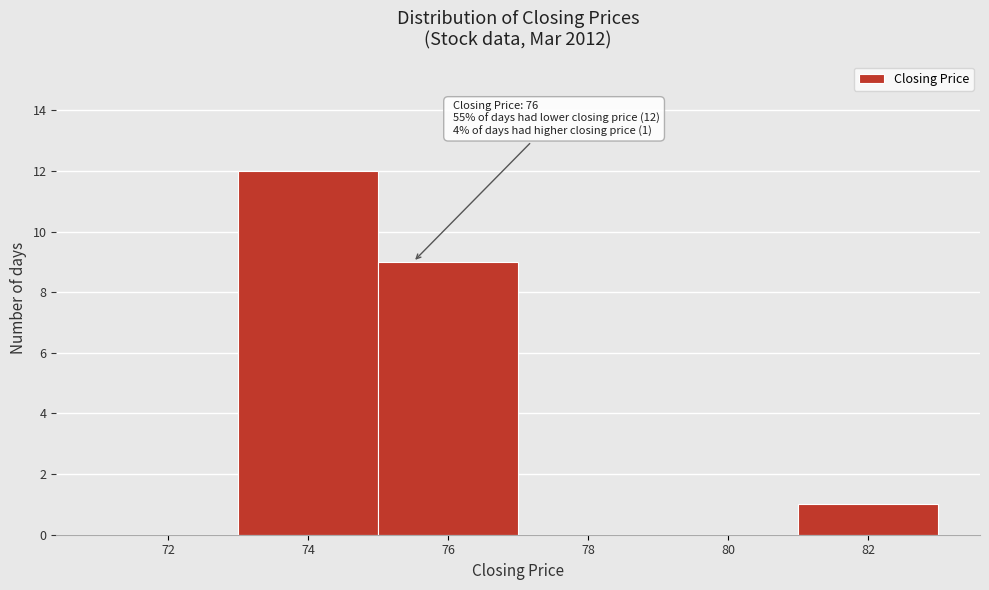

Reading left to right, what are all the values shown in this chart?

72=0	74=12	76=9	78=0	80=0	82=1